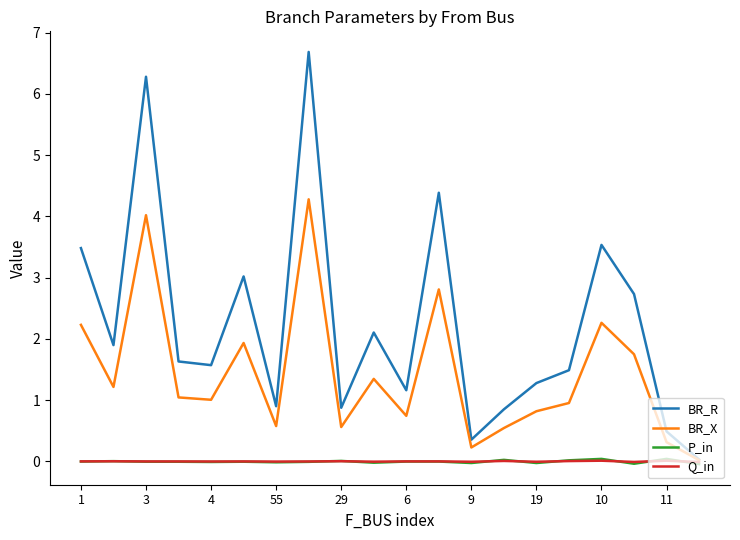

What is the maximum value shown in the chart?

6.7